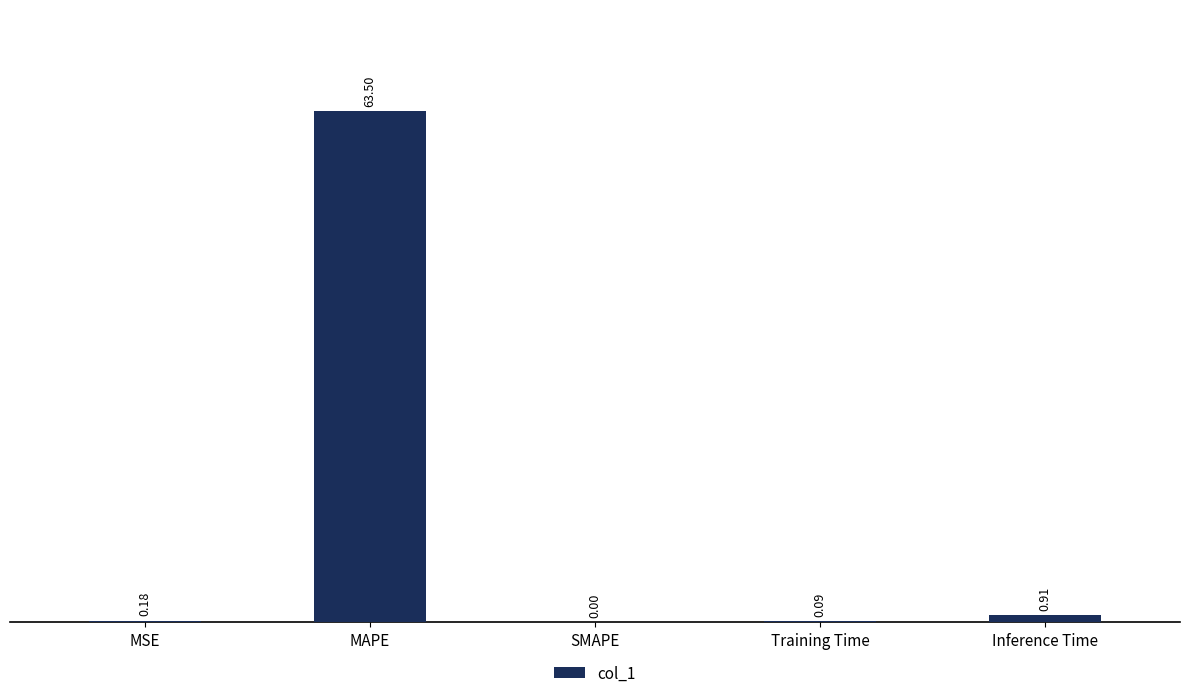

Which category has the highest value across all series?

MAPE